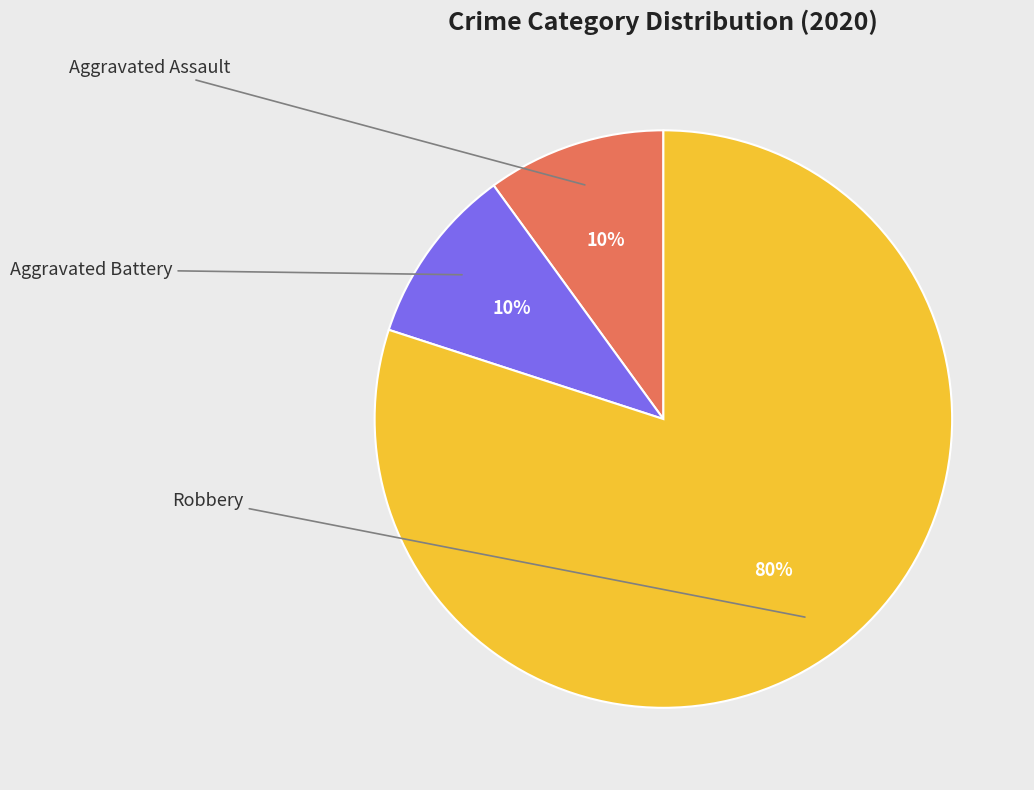

To the nearest percent, what is the difference between the largest and smallest slice percentages?

70%